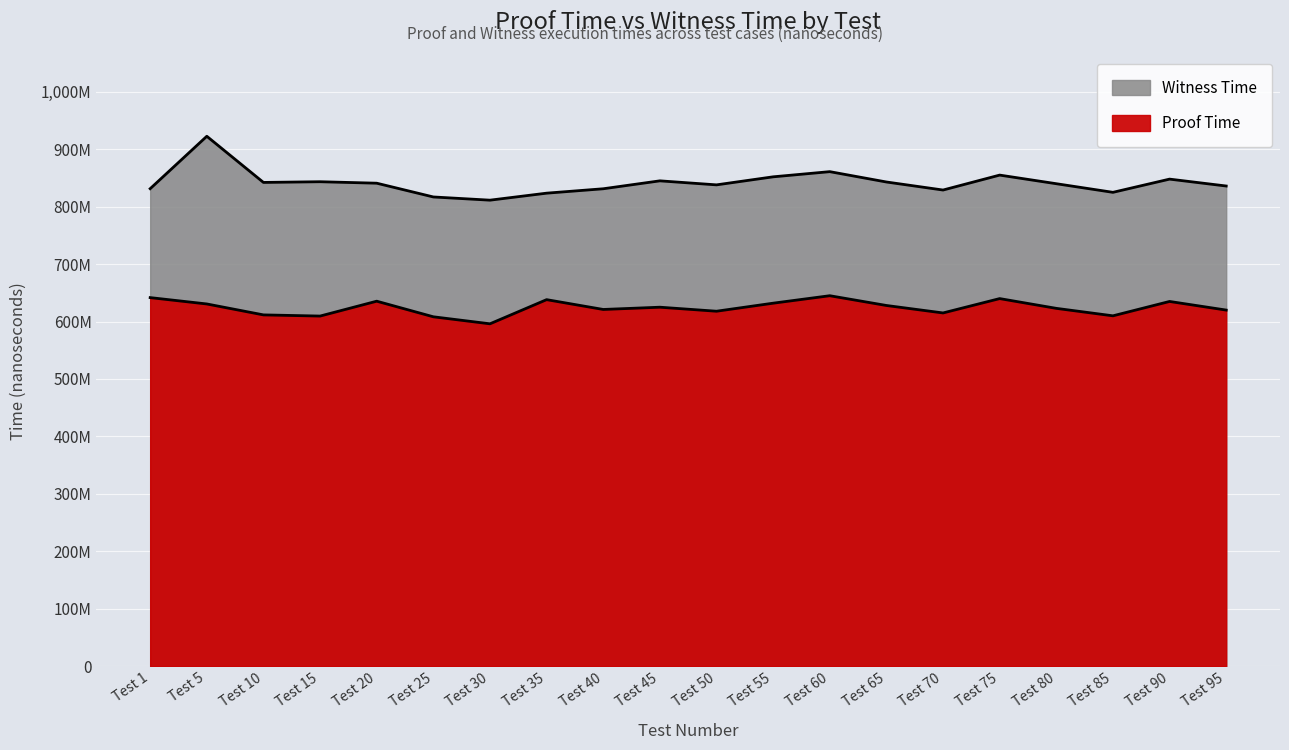

Reading left to right, extract all data points from this chart.

Proof Time: Test 1=641706471	Test 5=630646465	Test 10=611609740	Test 15=609568938	Test 20=635474317	Test 25=608305799	Test 30=596097806	Test 35=638160231	Test 40=621072629	Test 45=625000000	Test 50=618000000	Test 55=632000000	Test 60=645000000	Test 65=628000000	Test 70=615000000	Test 75=640000000	Test 80=623000000	Test 85=610000000	Test 90=635000000	Test 95=620000000
Witness Time: Test 1=831331035	Test 5=922610841	Test 10=842236774	Test 15=843454864	Test 20=840902288	Test 25=816935584	Test 30=811349972	Test 35=823538668	Test 40=831211095	Test 45=845000000	Test 50=838000000	Test 55=852000000	Test 60=861000000	Test 65=843000000	Test 70=829000000	Test 75=855000000	Test 80=840000000	Test 85=825000000	Test 90=848000000	Test 95=836000000